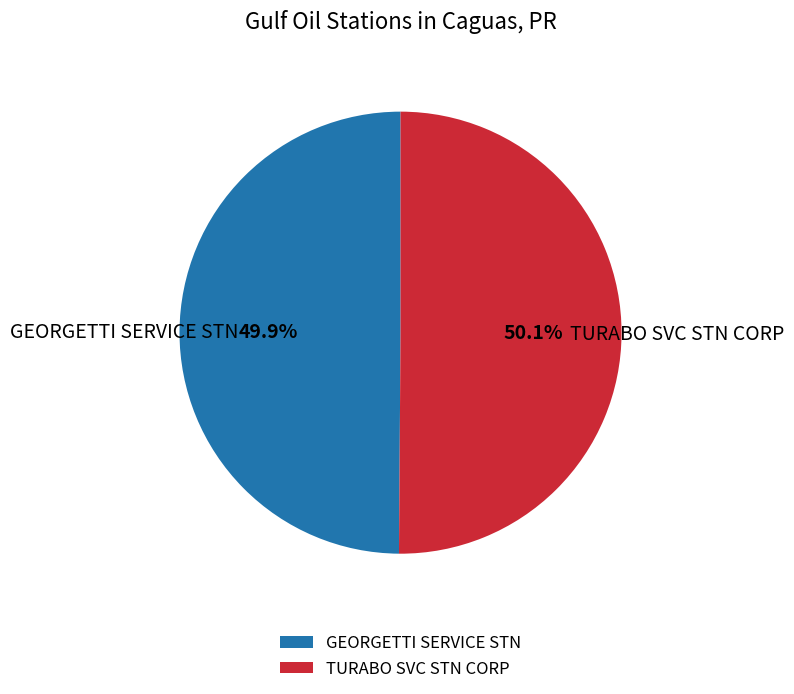

The TURABO SVC STN CORP slice represents 62% of the pie. True or false?

False